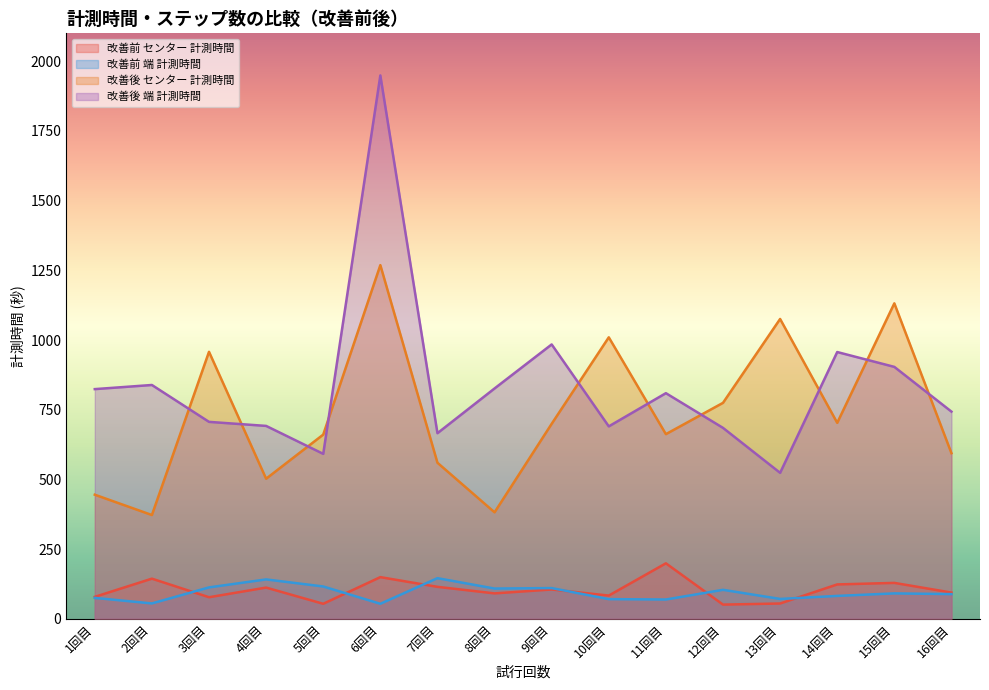

How many data points in 改善後_端計測時間 are less than 809?

8